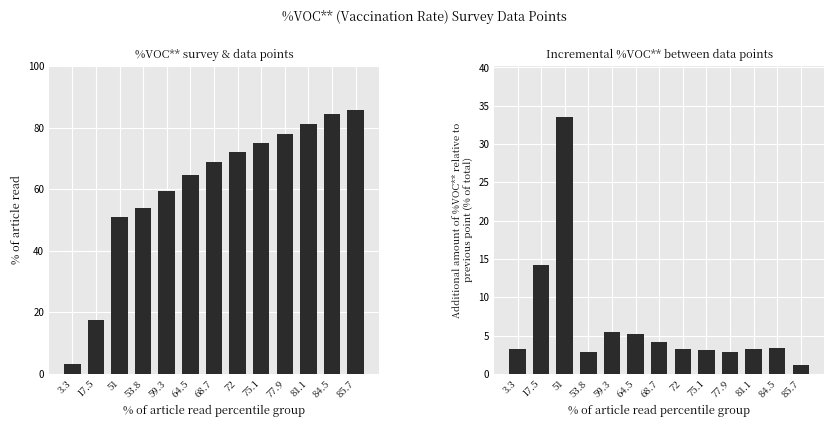

Is the value of Incremental %VOC** at 72 greater than the value of %VOC** at 53.8?

No